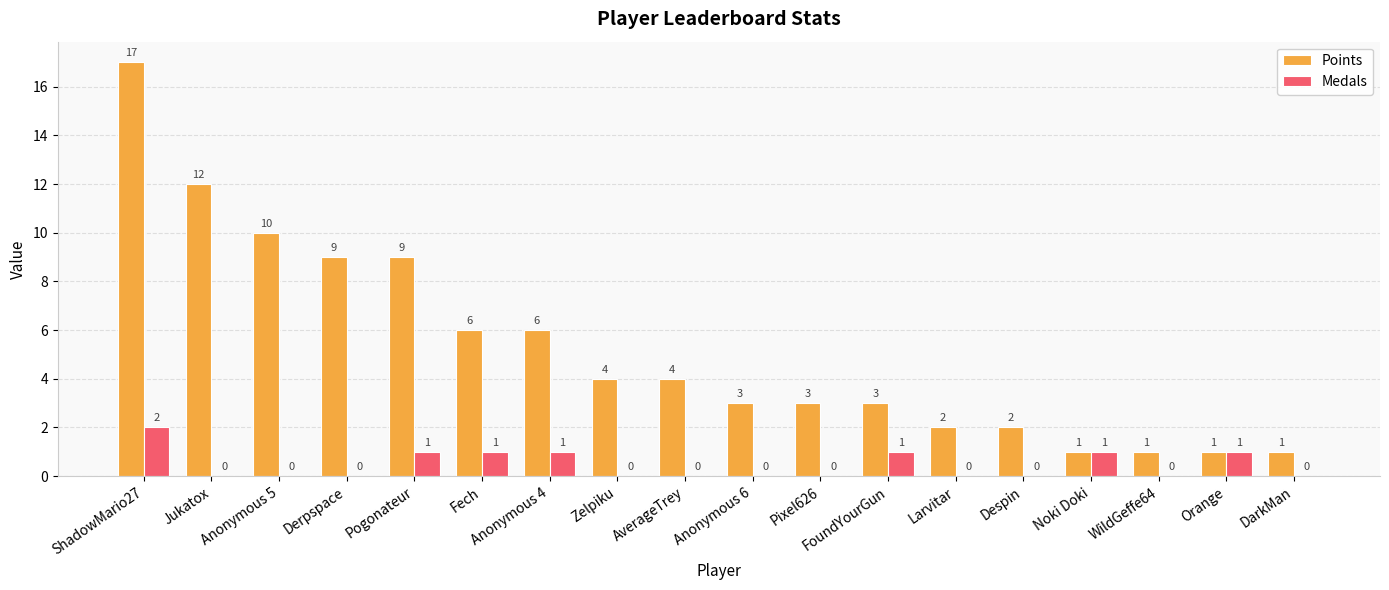

Which category has the highest value in the Points series?

ShadowMario27